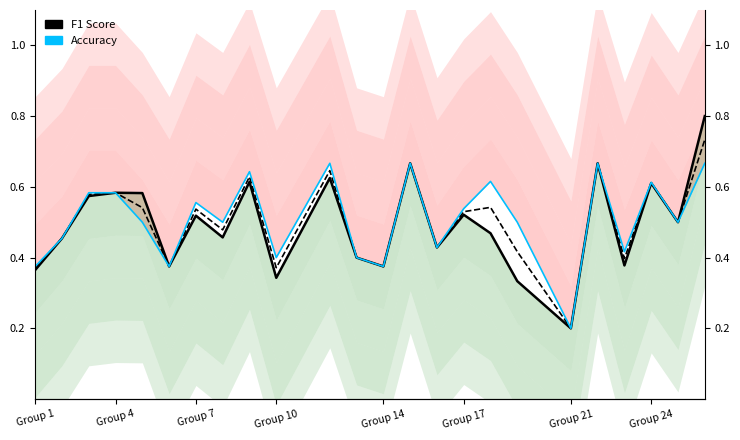

How many categories are shown in the chart?

24